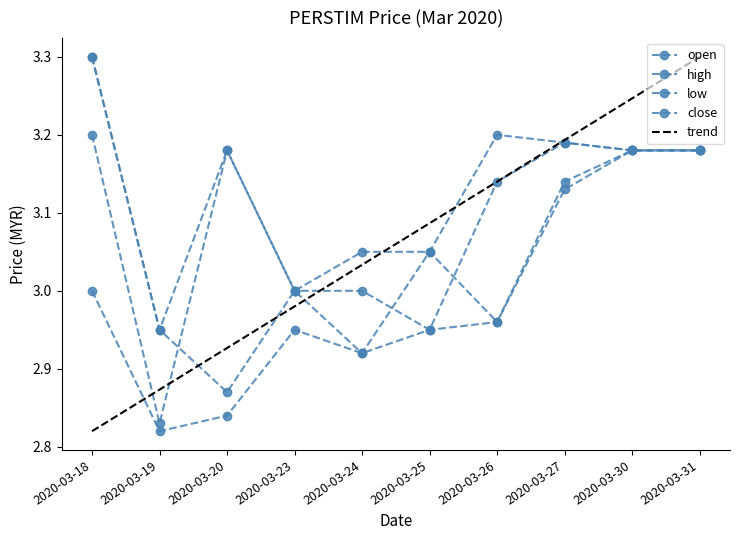

Rank the series at 2020-03-24 from lowest to highest value.

open, low, close, high